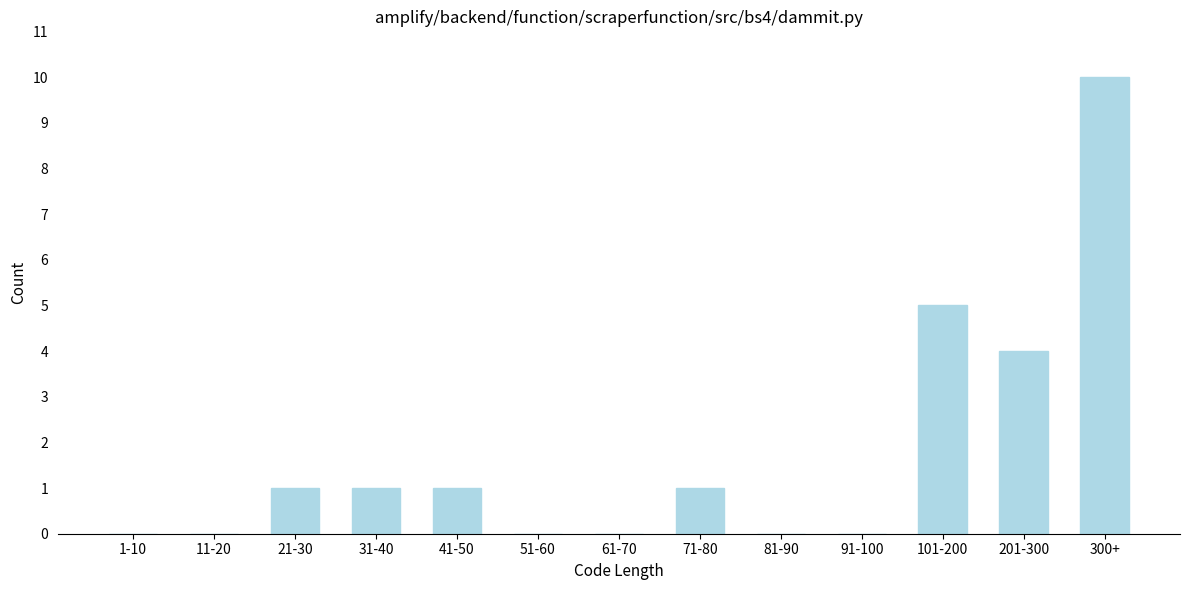

Reading left to right, list all the values displayed in this chart.

1-10=0	11-20=0	21-30=1	31-40=1	41-50=1	51-60=0	61-70=0	71-80=1	81-90=0	91-100=0	101-200=5	201-300=4	300+=10